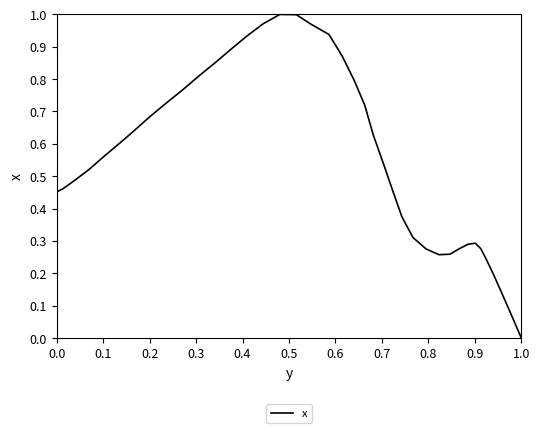

Is this an area chart (filled region under the line)?

No